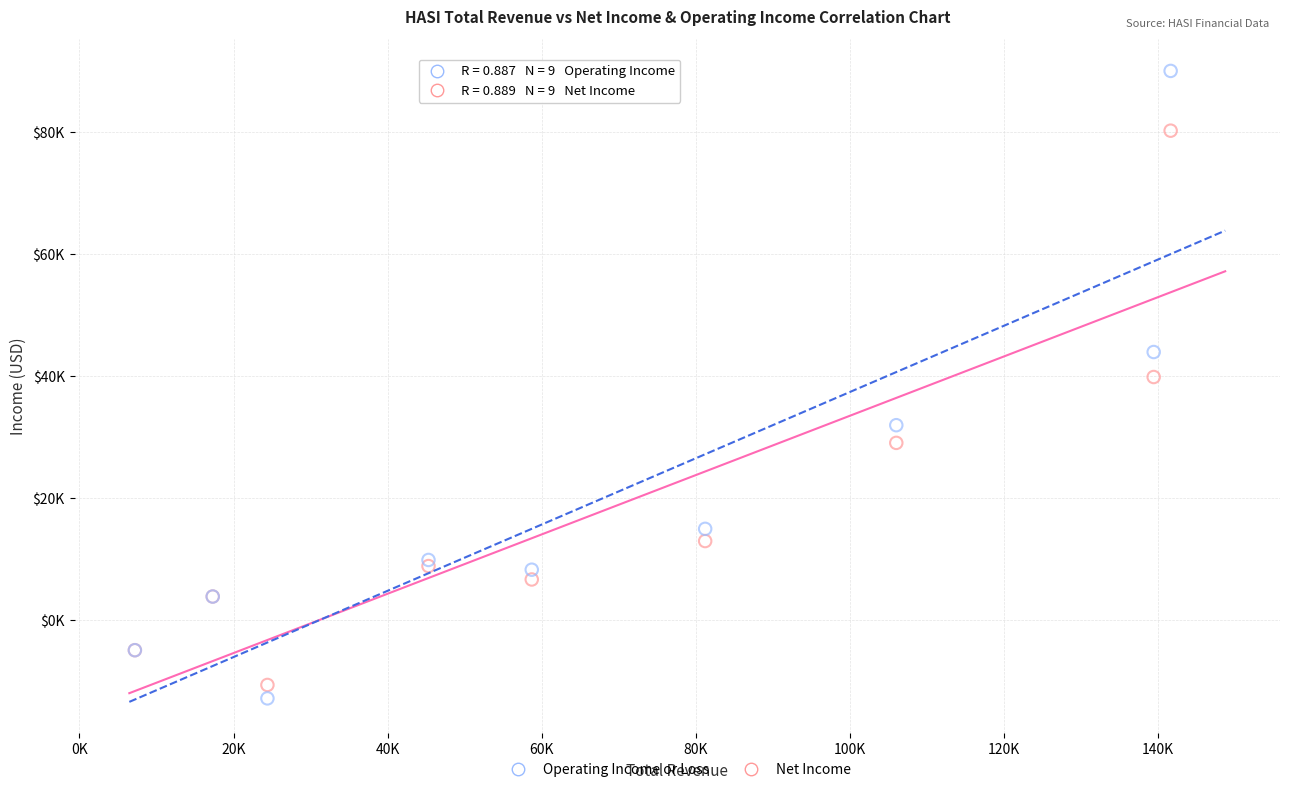

Which series contains the lowest Y value?

Operating Income or Loss